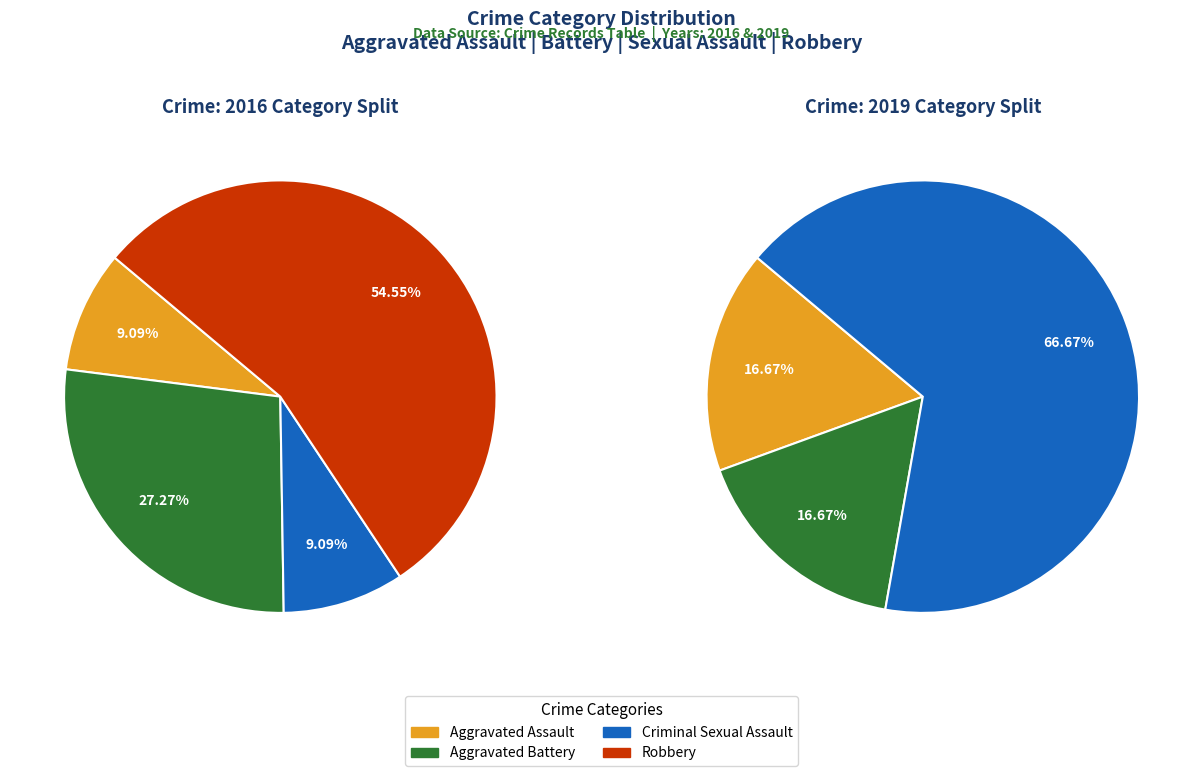

Count the number of slices in the pie.

4